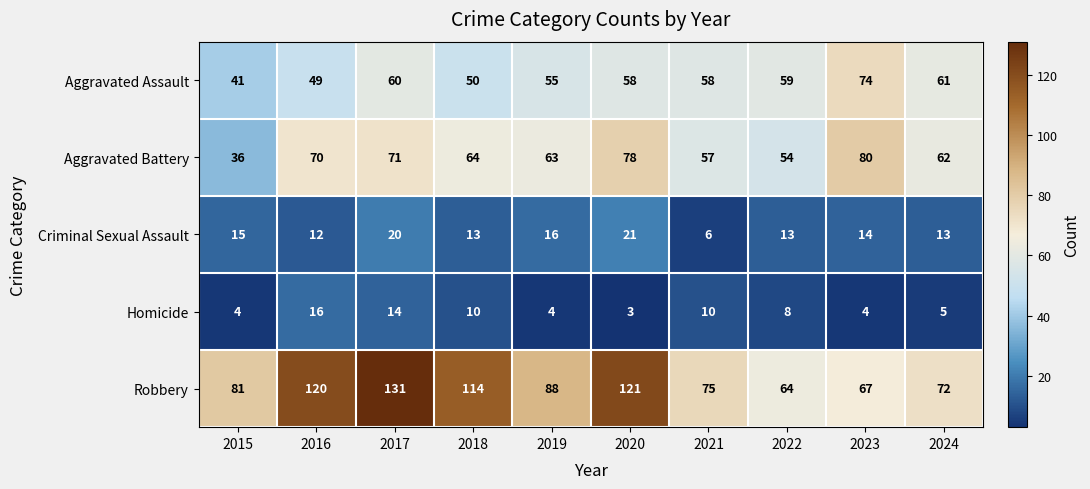

Which series has the widest spread of values?

Robbery